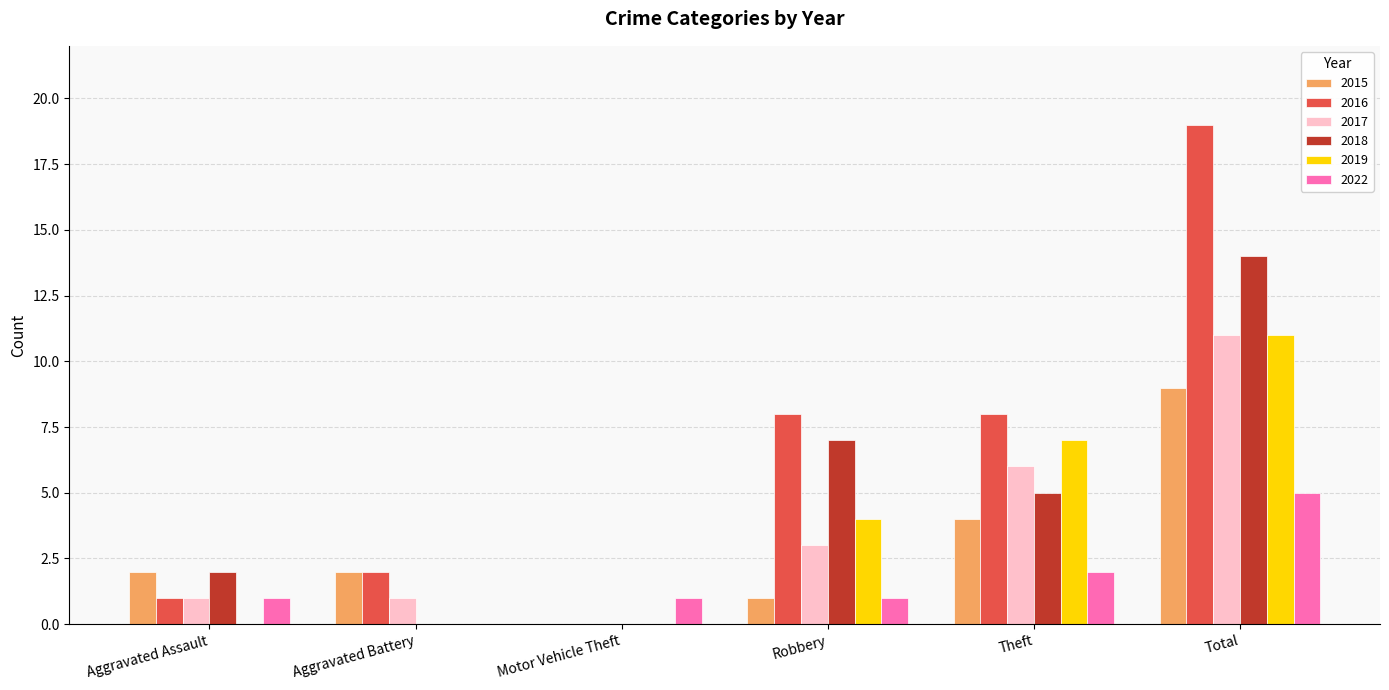

Is it true that 2018 equals 8 at Theft?

False